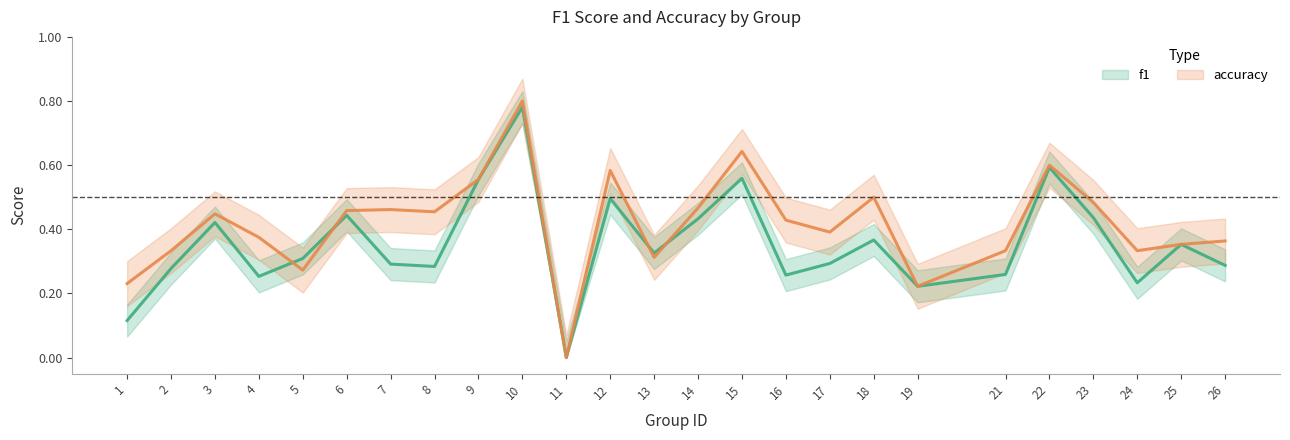

How many times do accuracy and f1 cross each other?

4